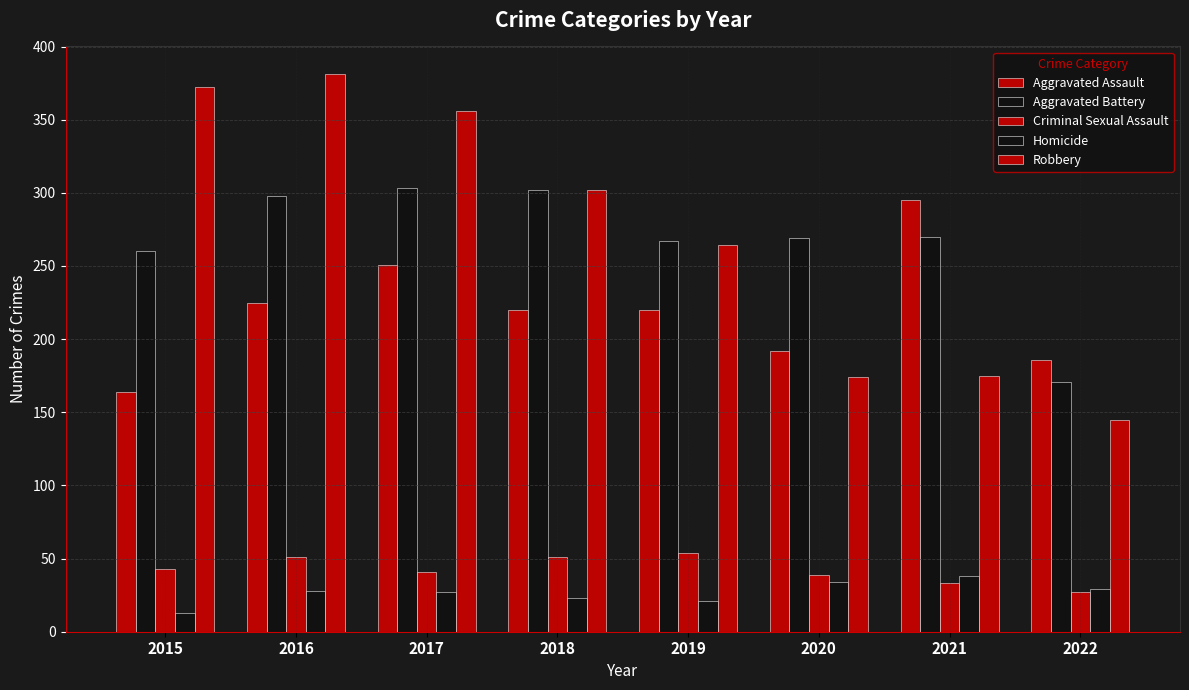

What is the difference between the second highest and minimum values in the Homicide series?

21